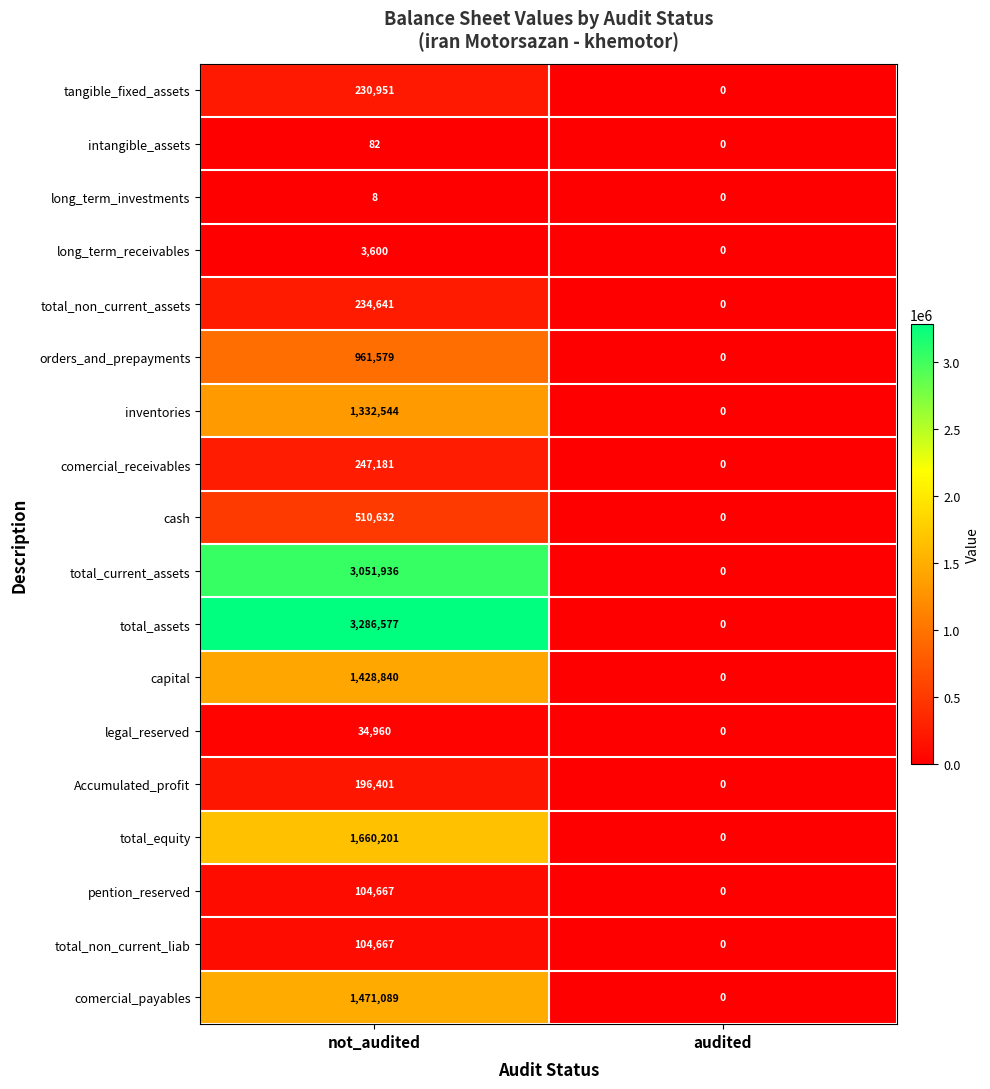

Which label corresponds to the largest value in the chart?

not_audited